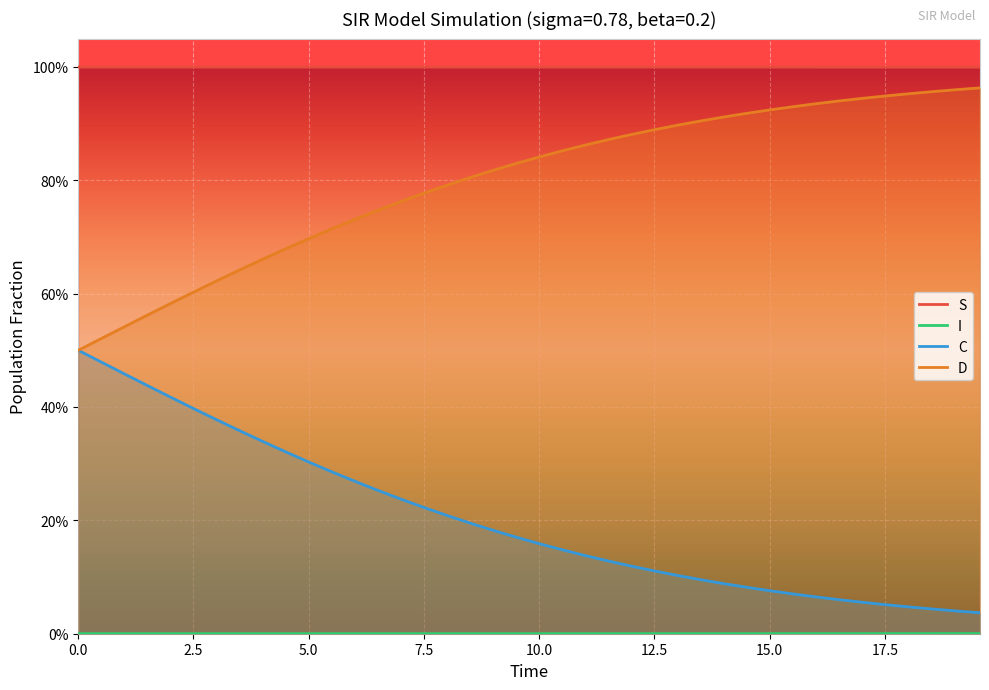

Which series has the largest total across all categories?

S